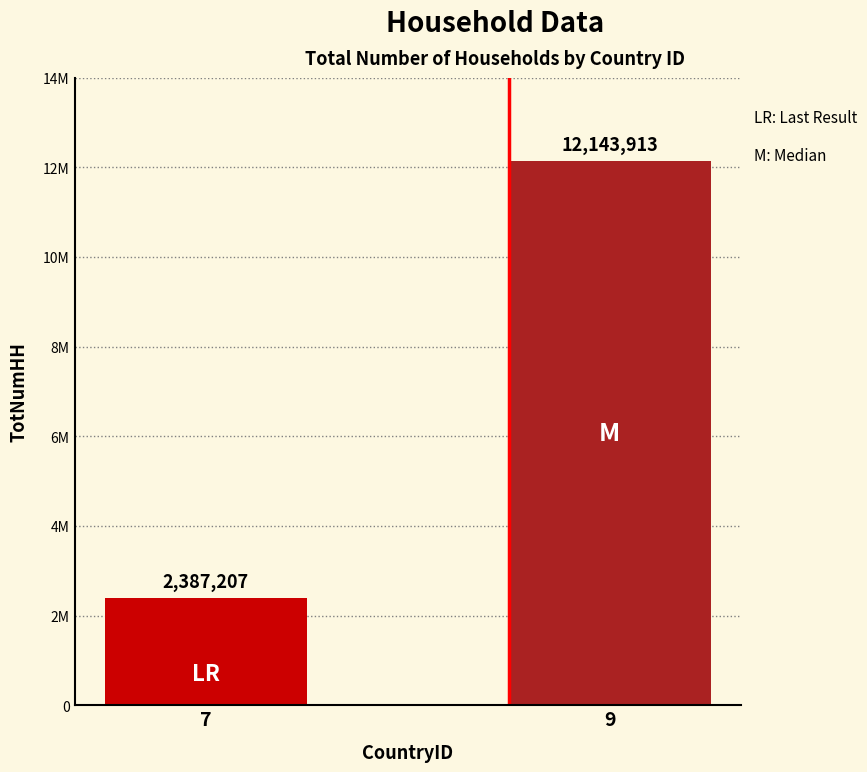

Are the bars grouped side by side (vs. stacked)?

Yes